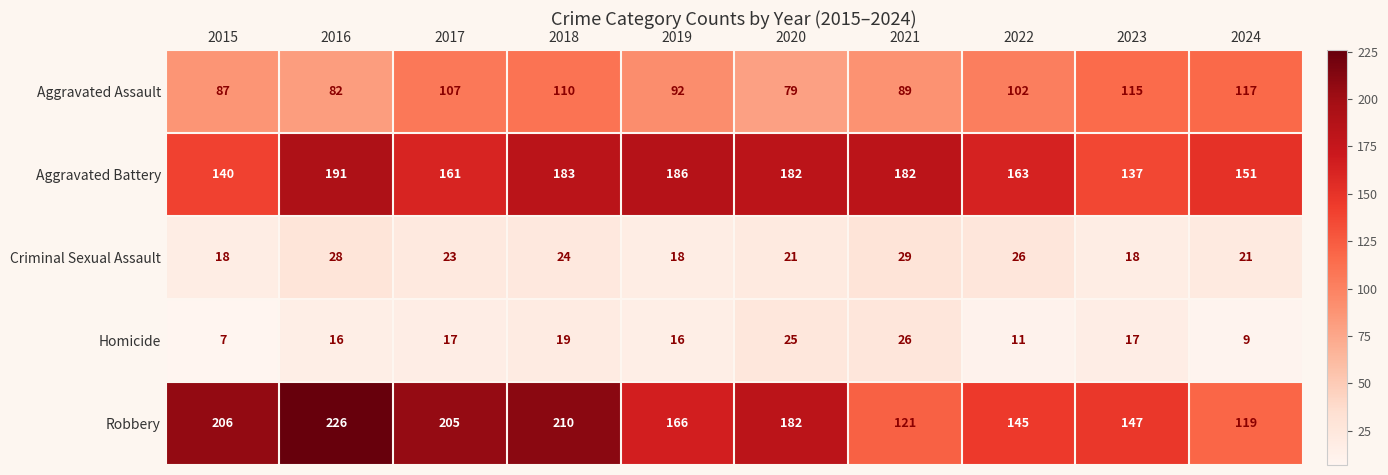

Which series has the largest total across all categories?

Robbery